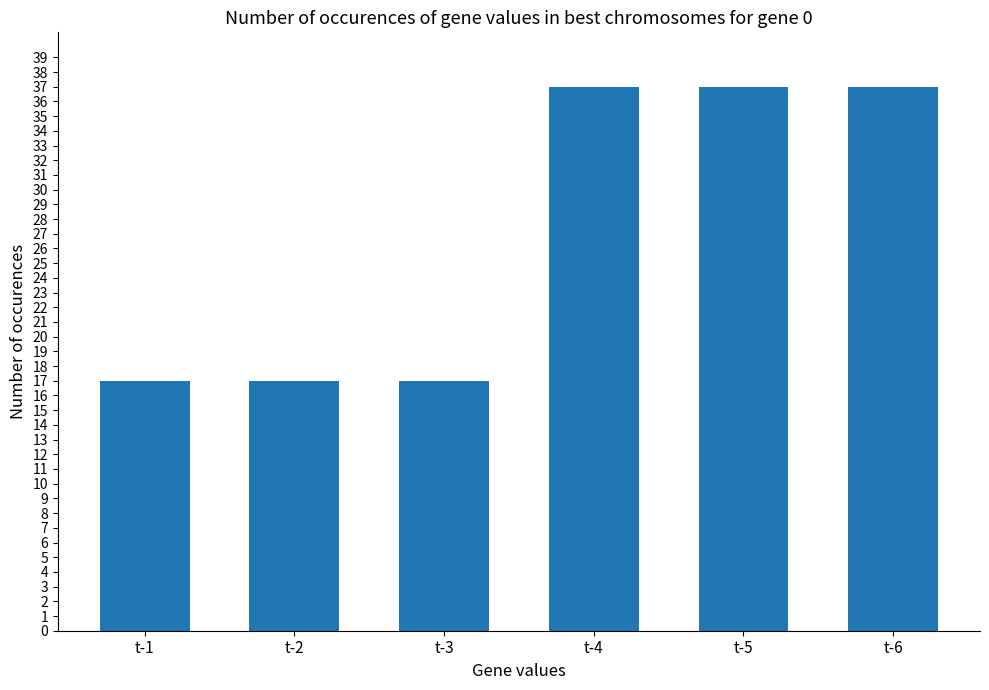

What is the smallest value displayed?

17.0